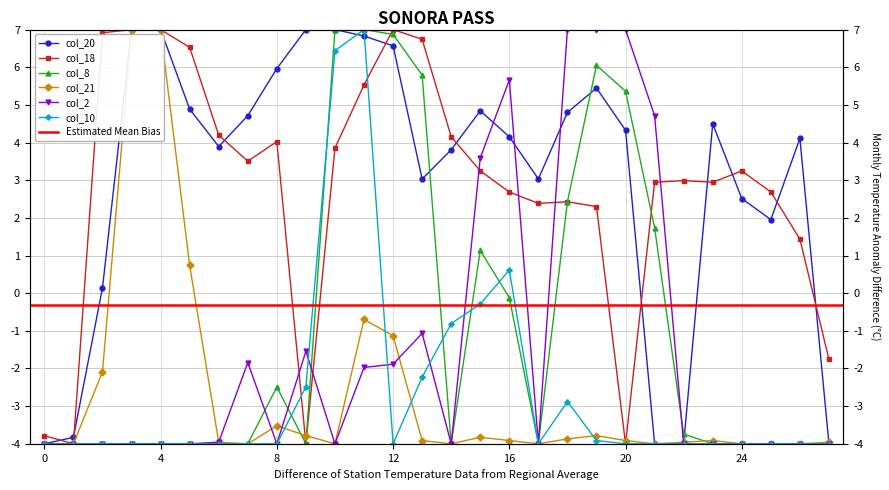

What is the total value across all series at 13?

8.4